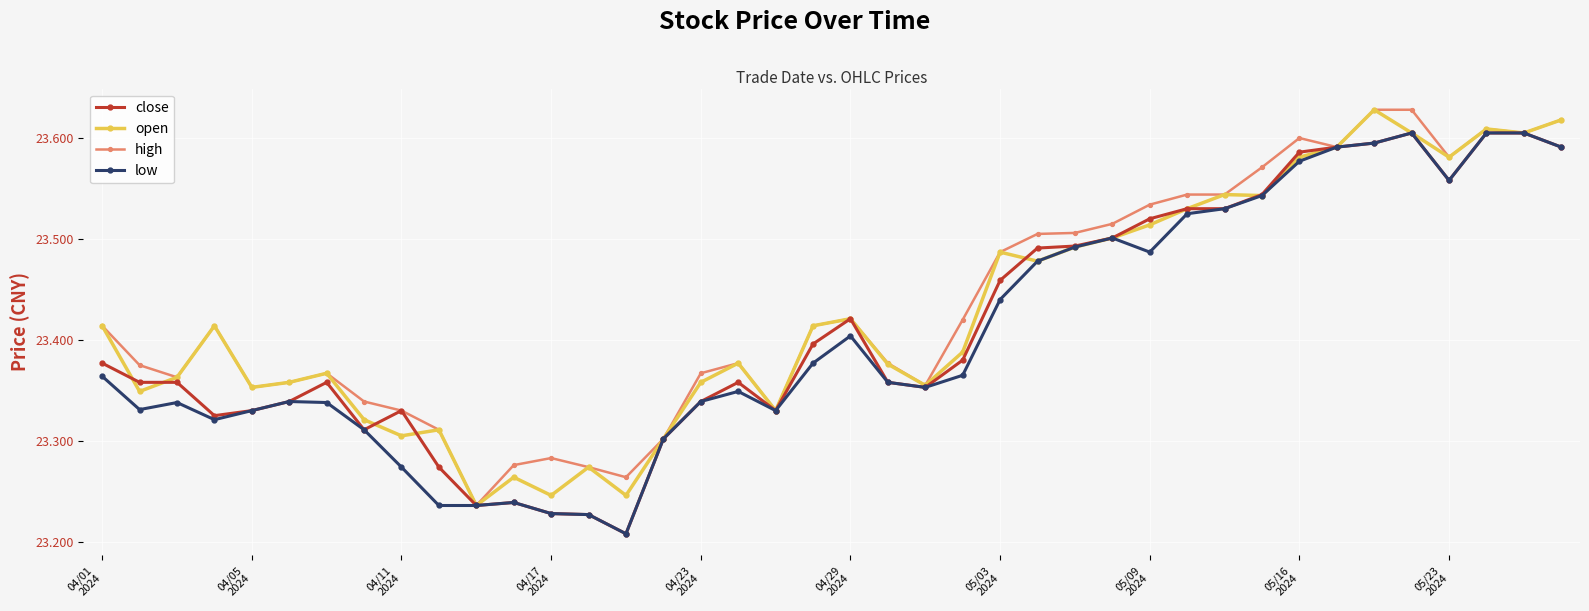

How many lines are shown in the chart?

4